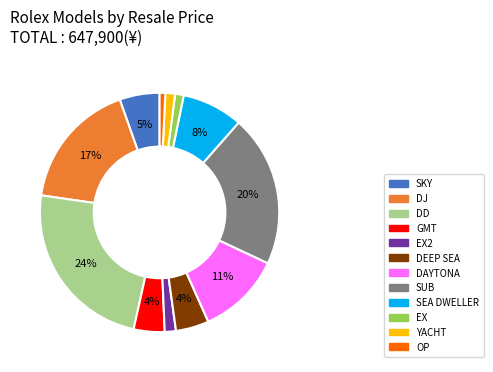

Is it true that SEA DWELLER is 8% of the pie?

True